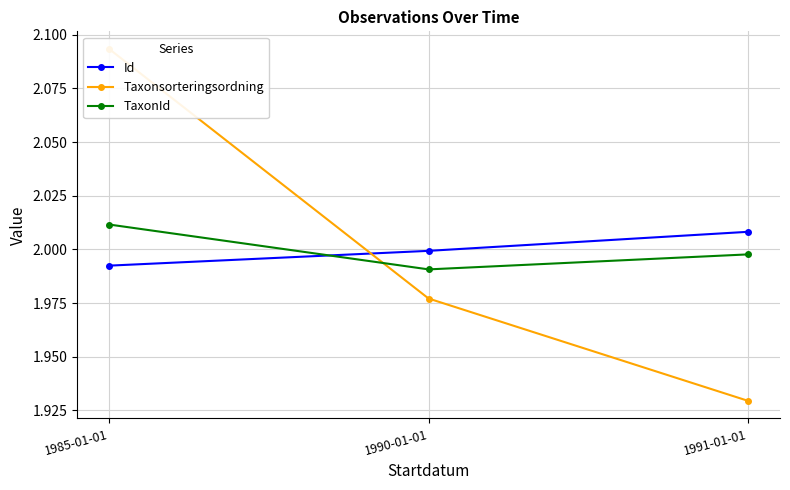

What are all the series names shown in the legend?

Id, Taxonsorteringsordning, TaxonId